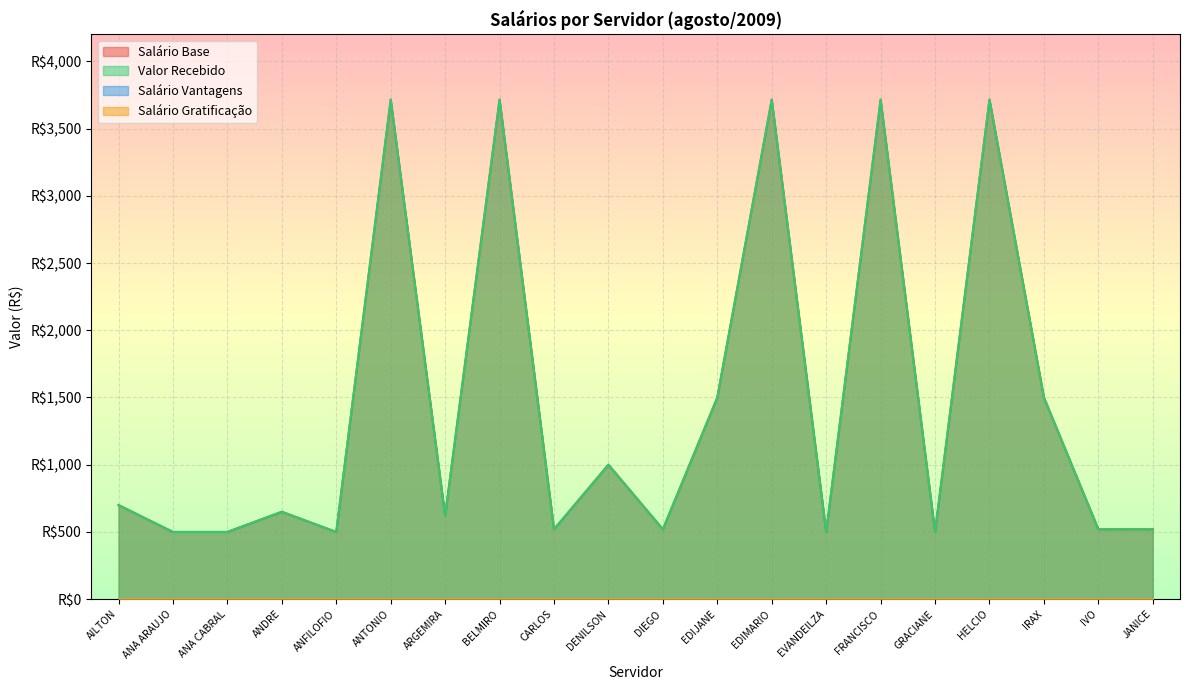

Is it true that Valor Recebido equals 130.4 at ANA ARAUJO?

False